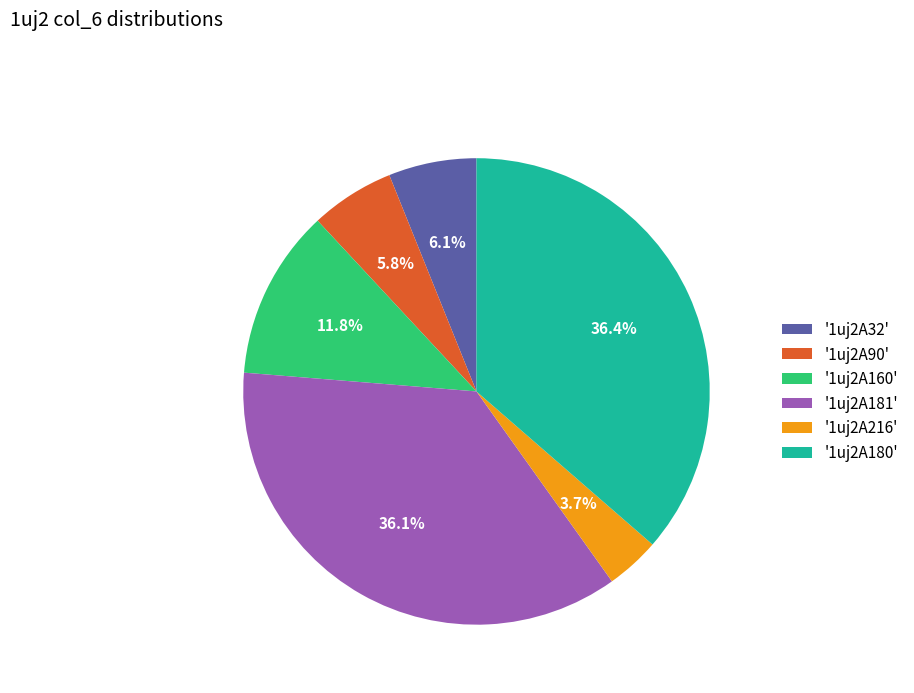

What is the ratio of the value at '1uj2A216' to the value at '1uj2A32'?

0.6